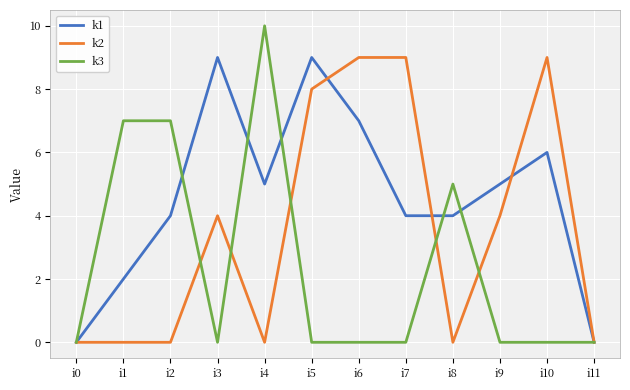

Where is the first local minimum for k1?

i4